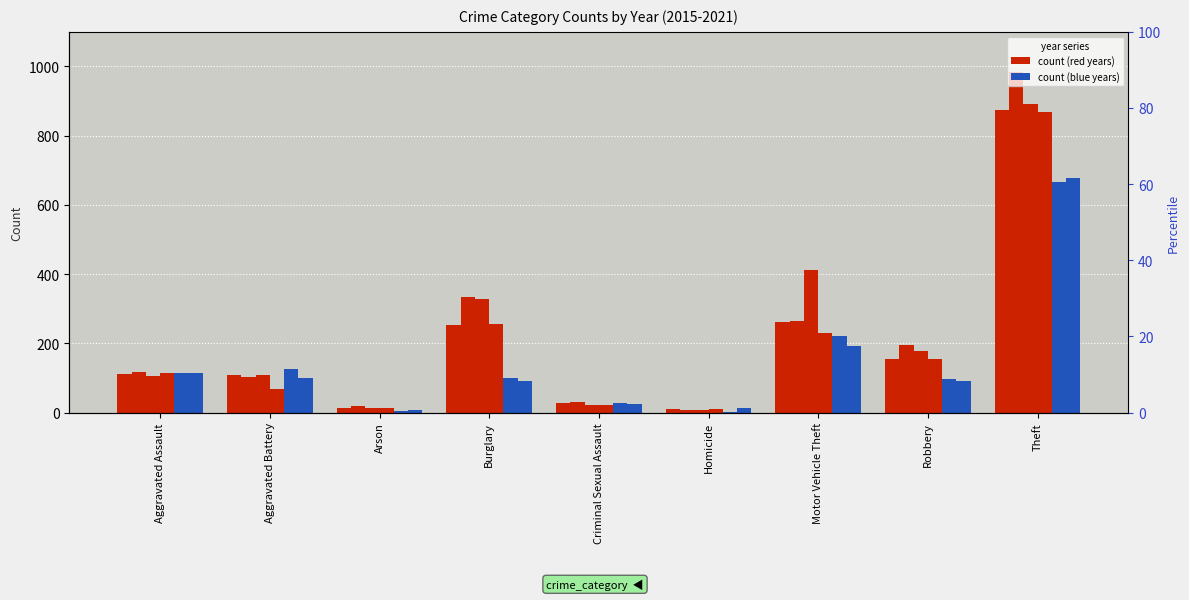

True or false: 2021 has a value of 13 at Homicide.

True